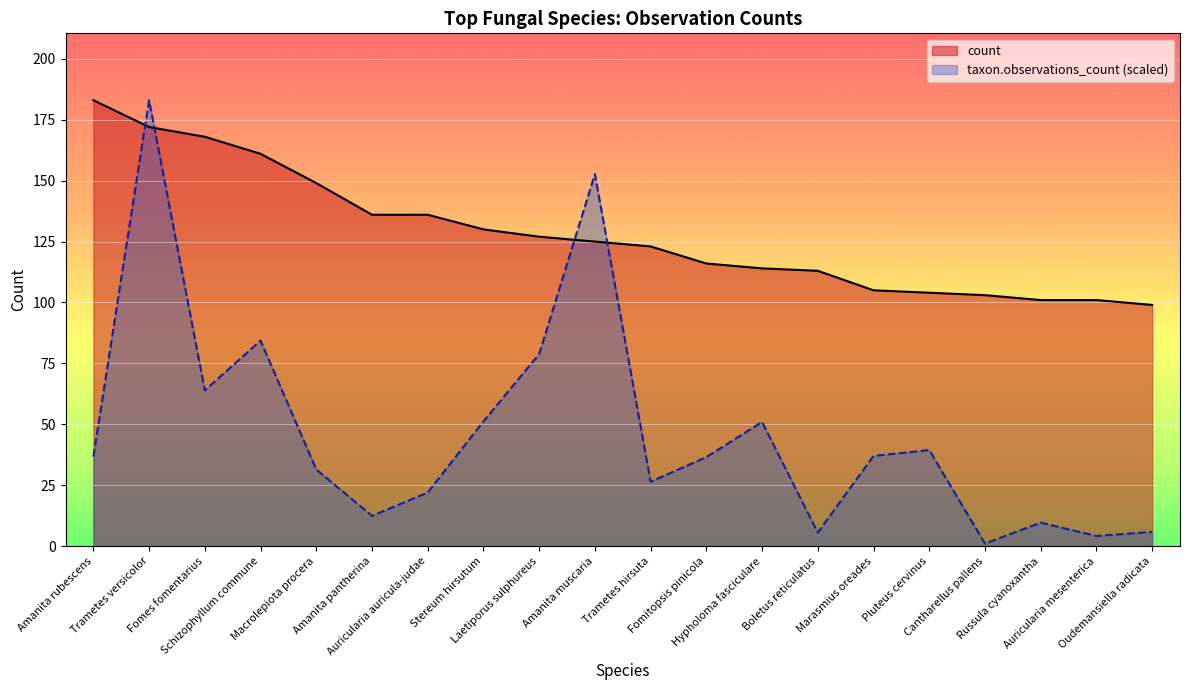

What is the average value of the taxon.observations_count series?

46.7